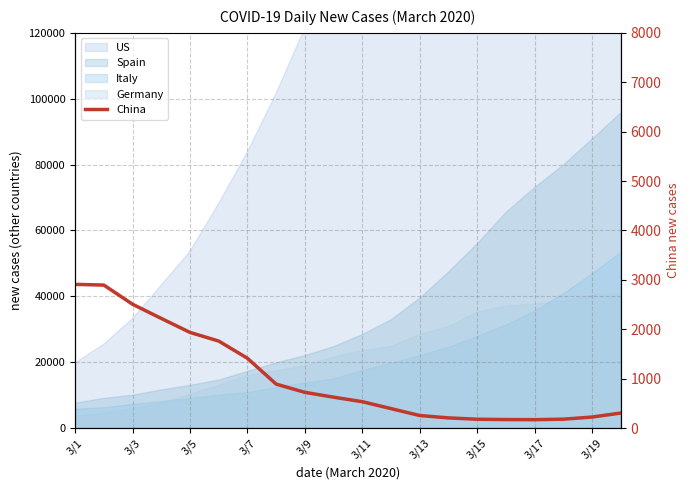

Which category has the lowest value across all series?

3/17